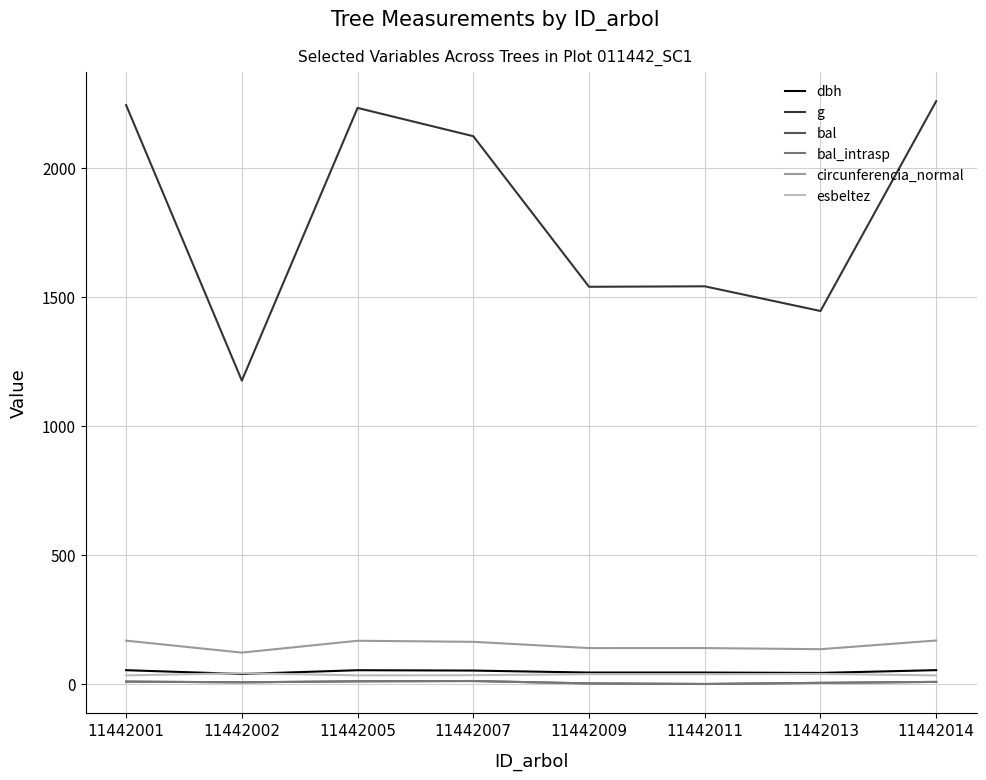

Does the chart display data point markers on the line(s)?

No